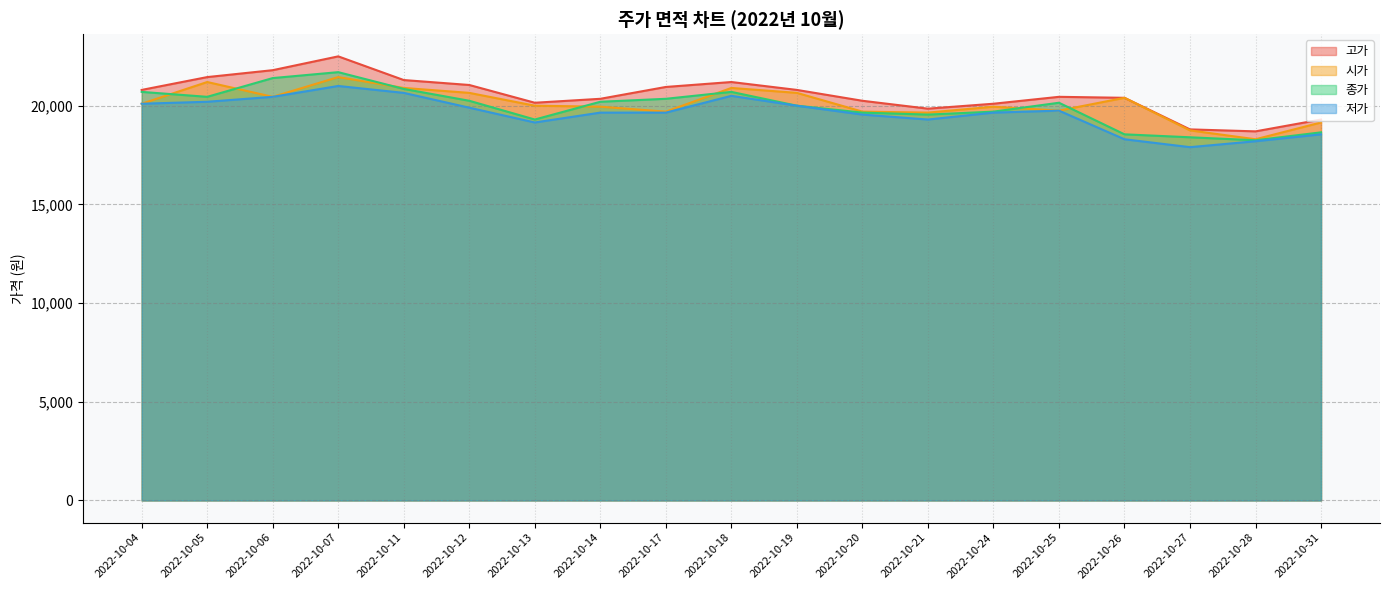

How many data points does each series have?

19